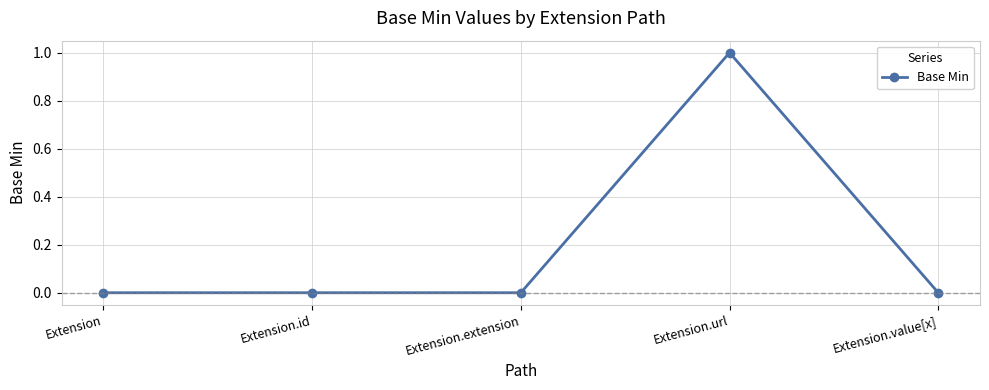

Reading left to right, what are all the values shown in this chart?

Extension=0	Extension.id=0	Extension.extension=0	Extension.url=1	Extension.value[x]=0